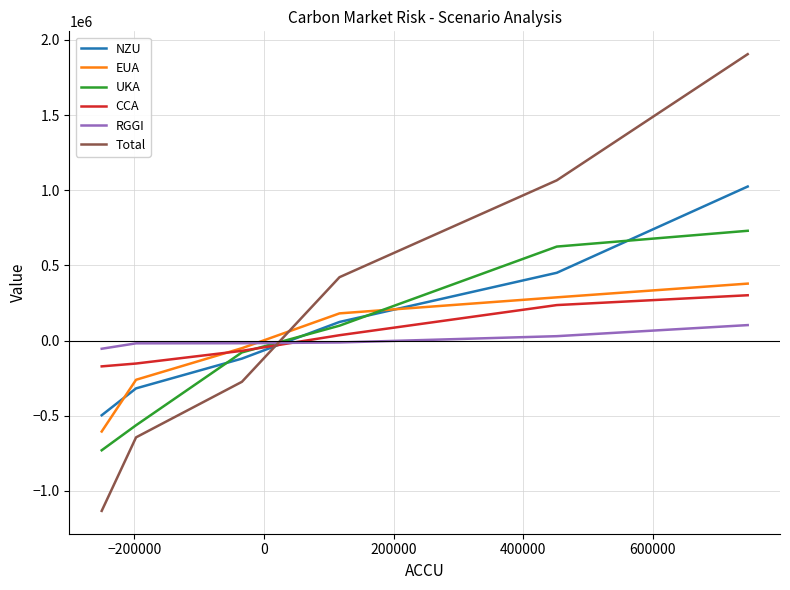

Which series has the widest spread of values?

Total